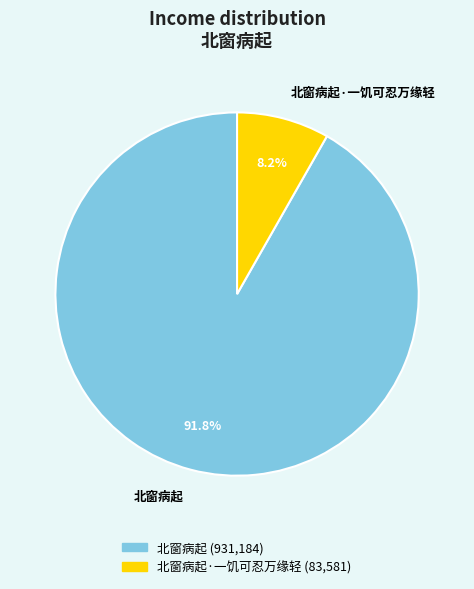

Between 北窗病起 and 北窗病起·一饥可忍万缘轻, which is larger?

北窗病起